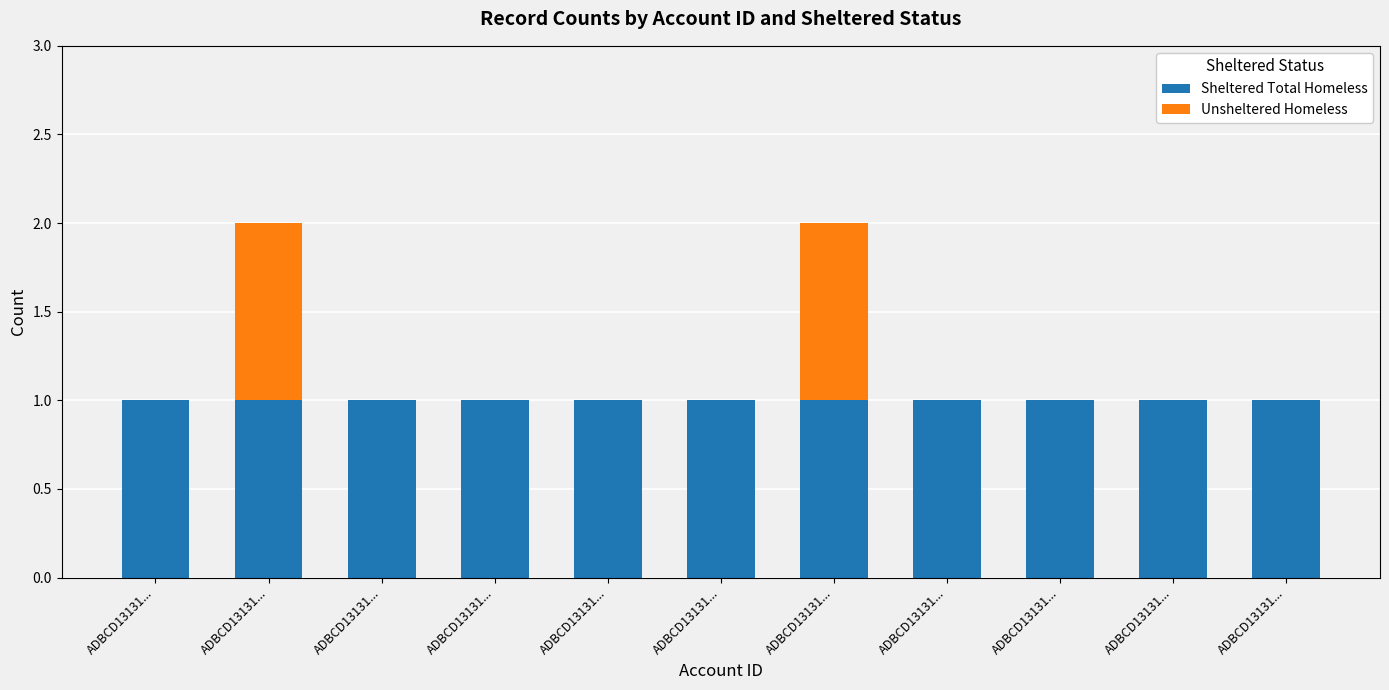

True or false: Unsheltered Homeless has a value of 0 at ADBCD13131....

False